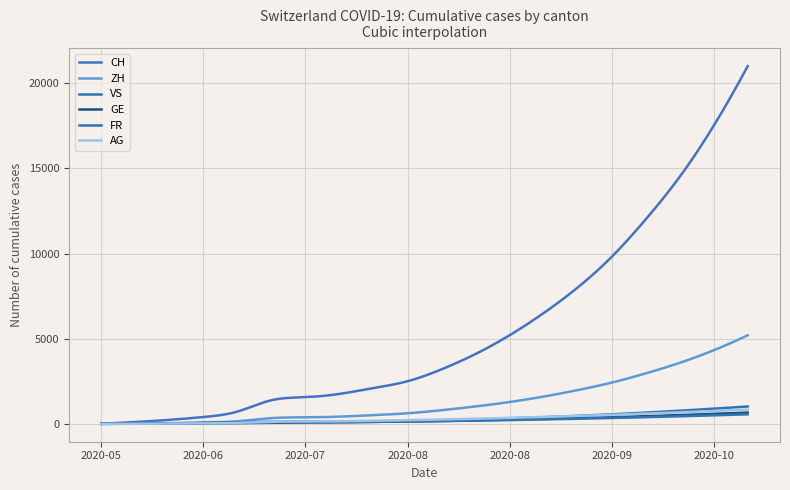

What is the label of the 5th point from the left?

2020-06-28